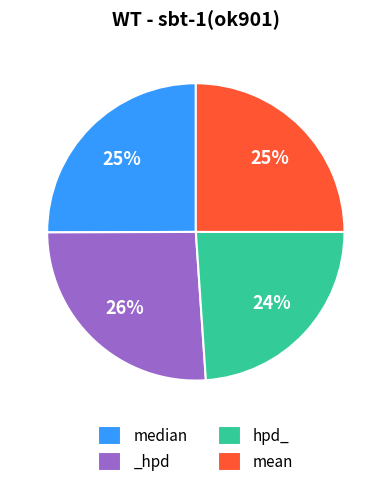

To the nearest percent, what is the combined percentage of _hpd and mean?

51%